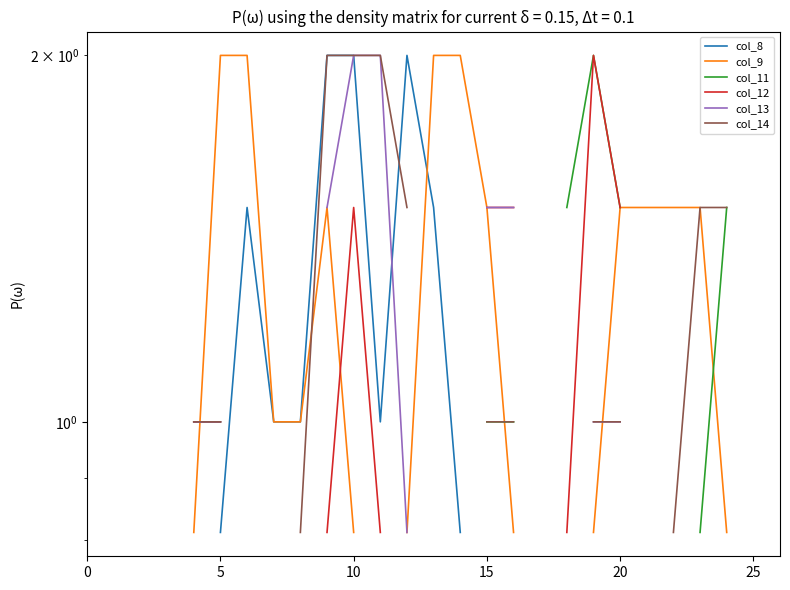

What is the minimum value shown in the chart?

0.8